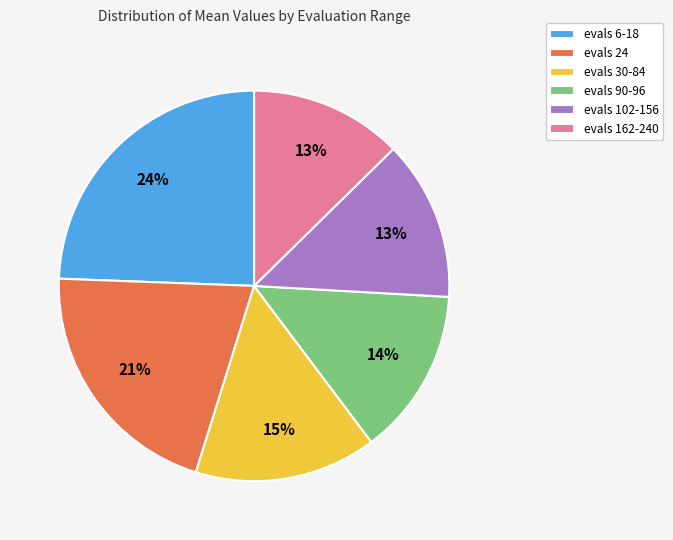

Which slice is the largest?

evals 6-18